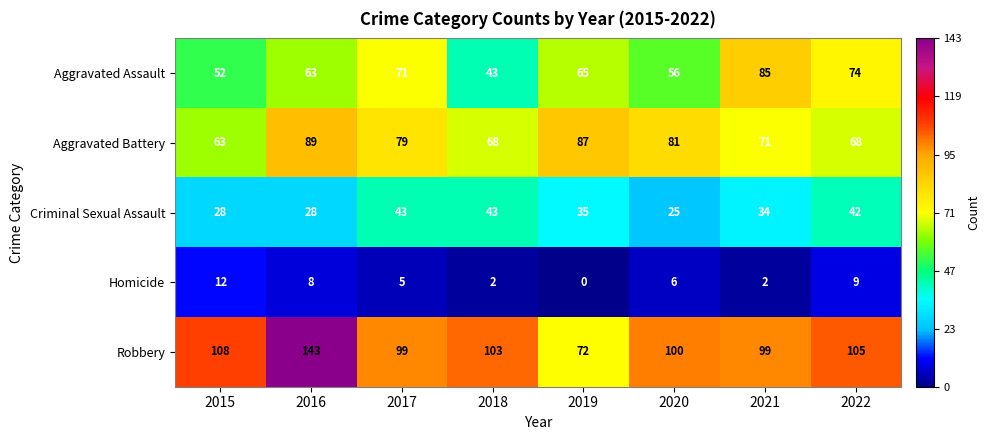

What is the average value of the Aggravated Assault series?

64